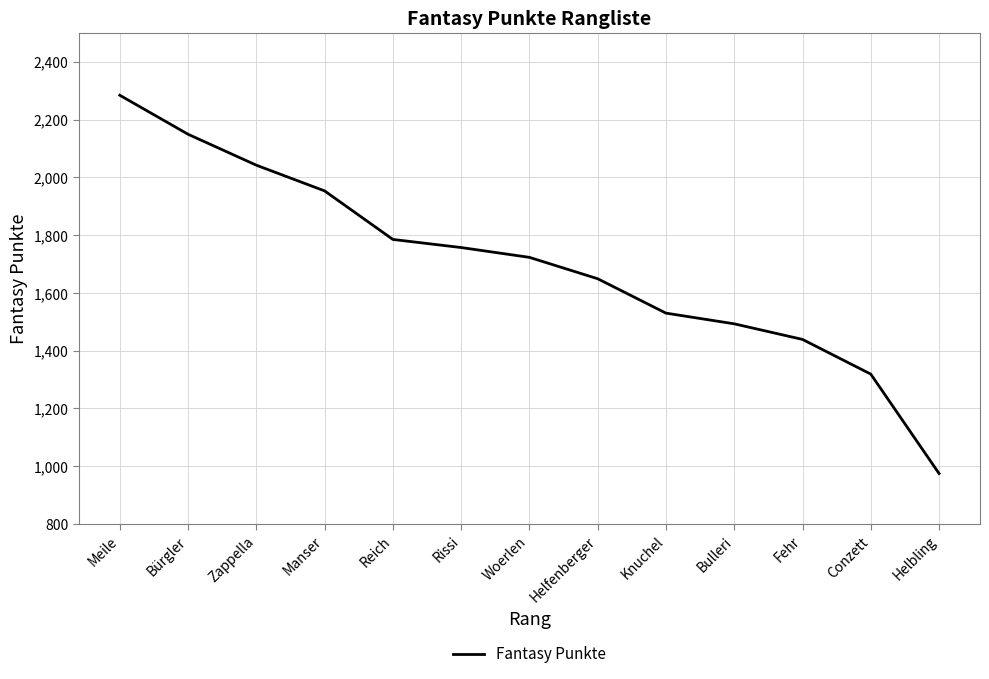

At which label does the data first exceed 1723?

Meile